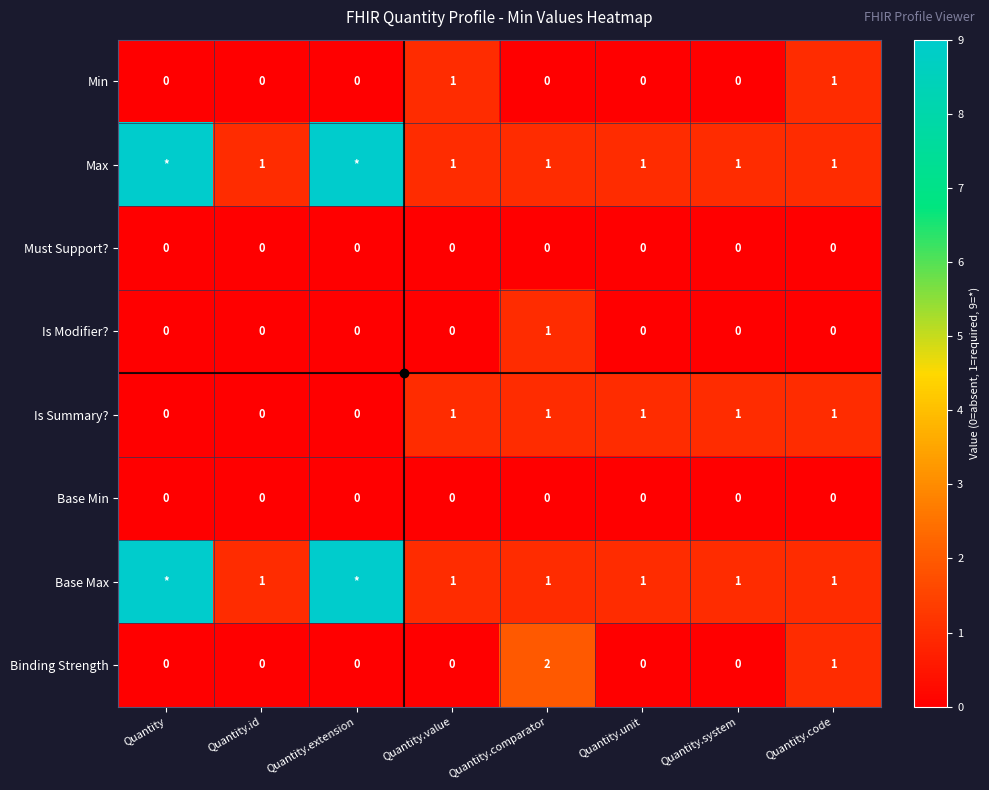

At which label does Is Modifier? reach its peak?

Quantity.comparator